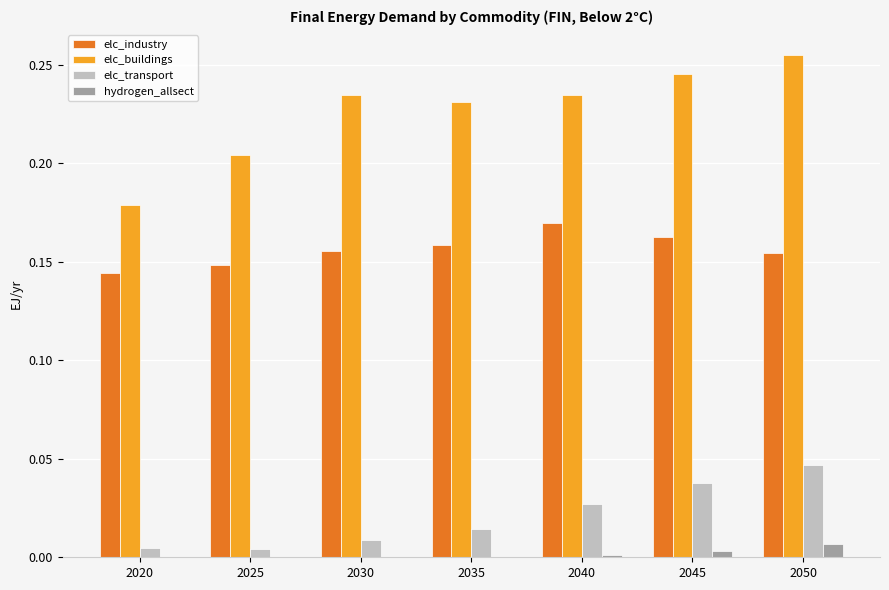

What are all the series names shown in the legend?

elc_industry, elc_buildings, elc_transport, hydrogen_allsect